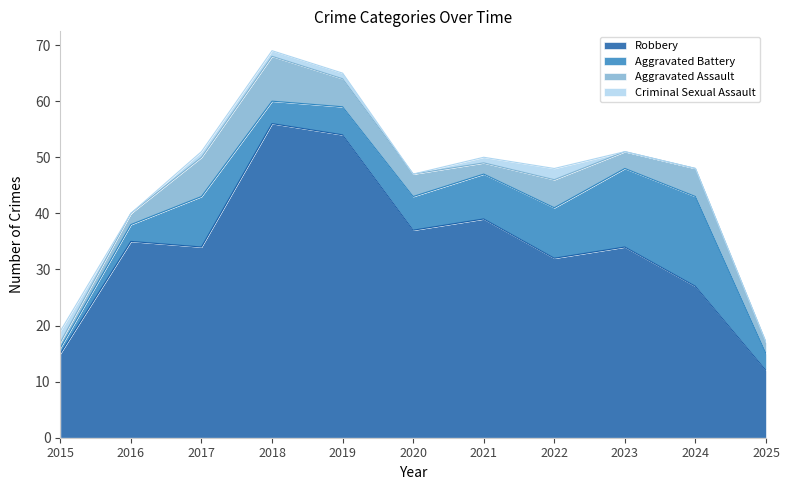

How many categories are shown in the chart?

11